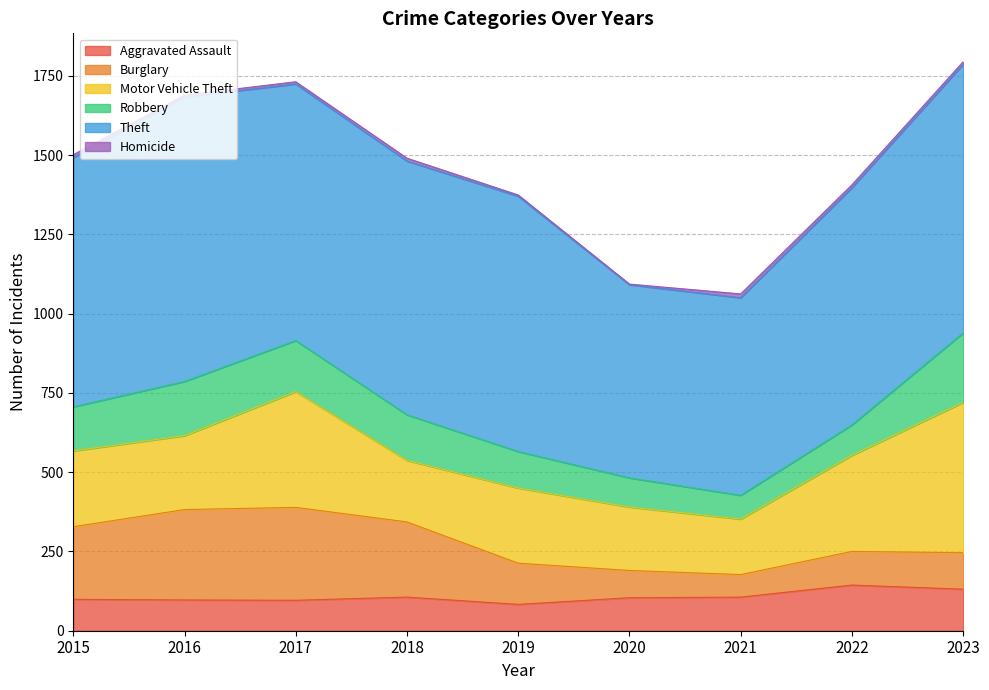

Is the value of Robbery at 2016 greater than the value of Homicide at 2021?

Yes